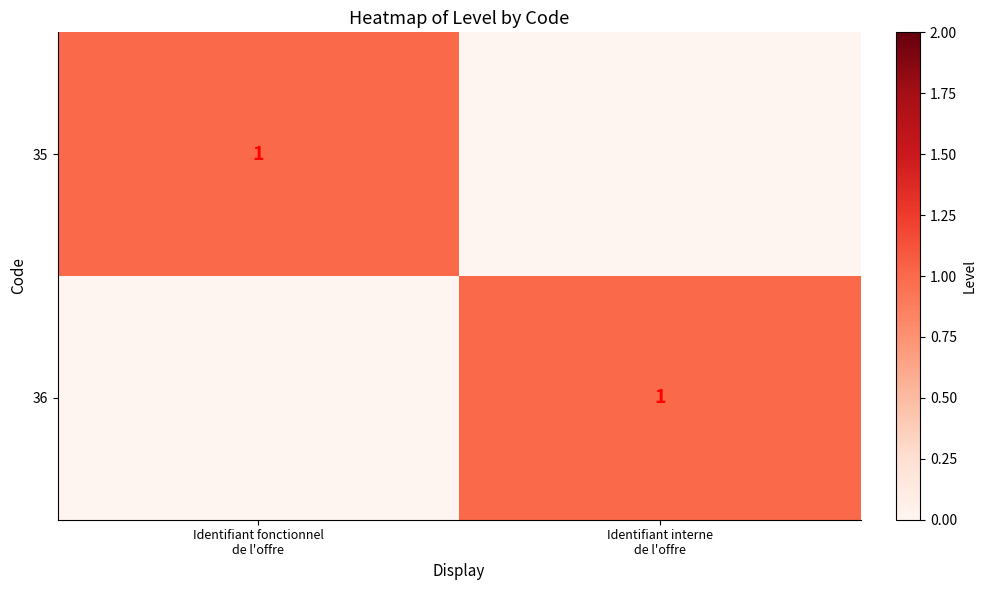

Where is 35 nearest to the value 0?

Identifiant interne de l'offre